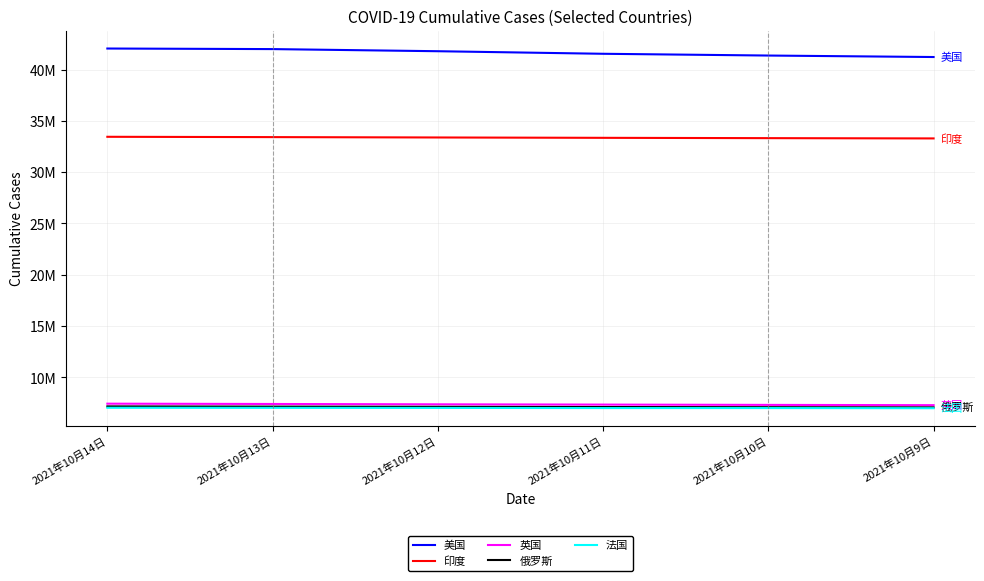

Which series has the widest spread of values?

美国